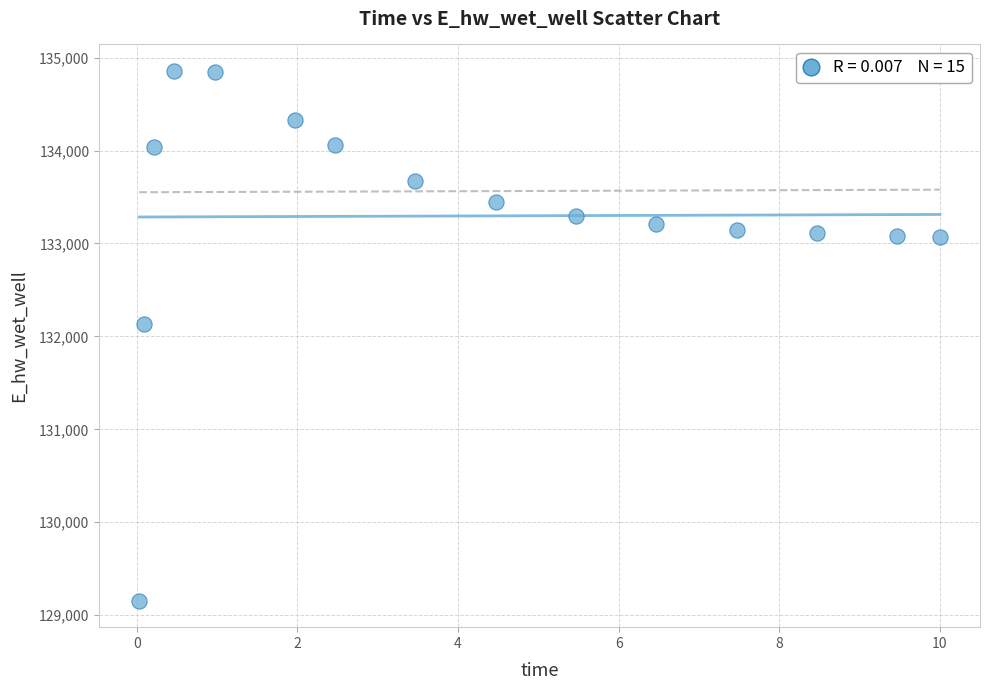

What is the range of Y values (max minus min)?

5701.4